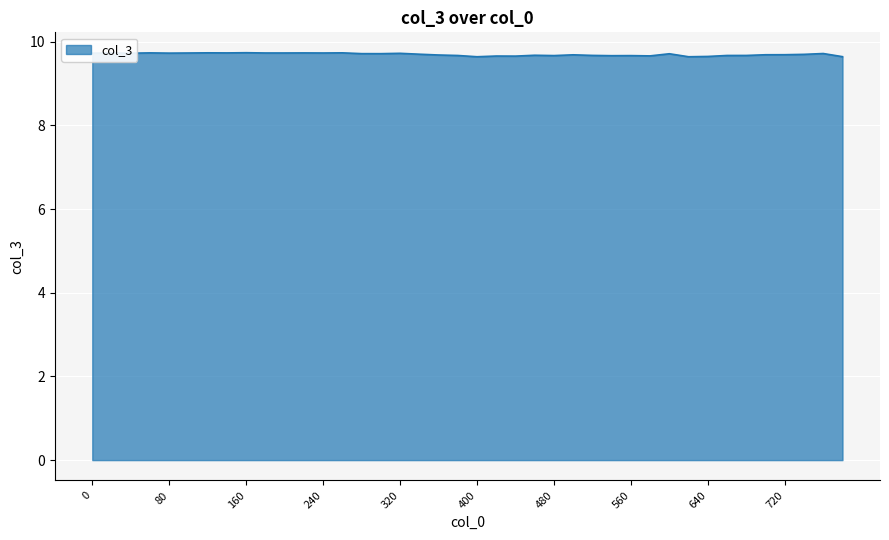

What is the smallest value displayed?

9.6